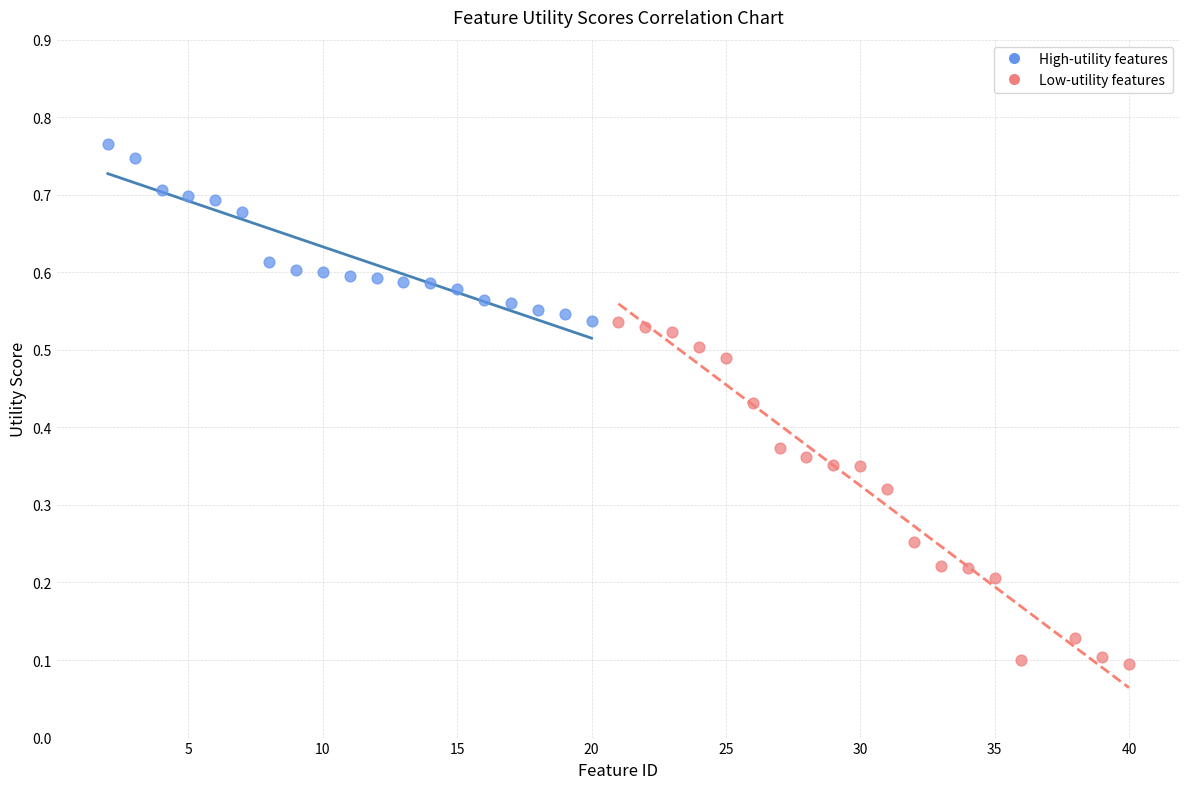

Which series has the widest spread of Y values?

Low-utility features